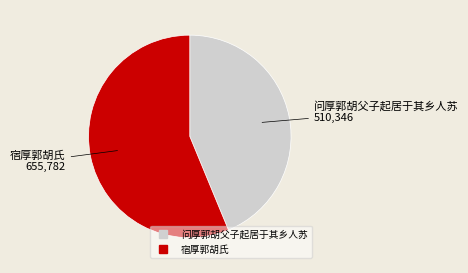

Count the number of slices in the pie.

2